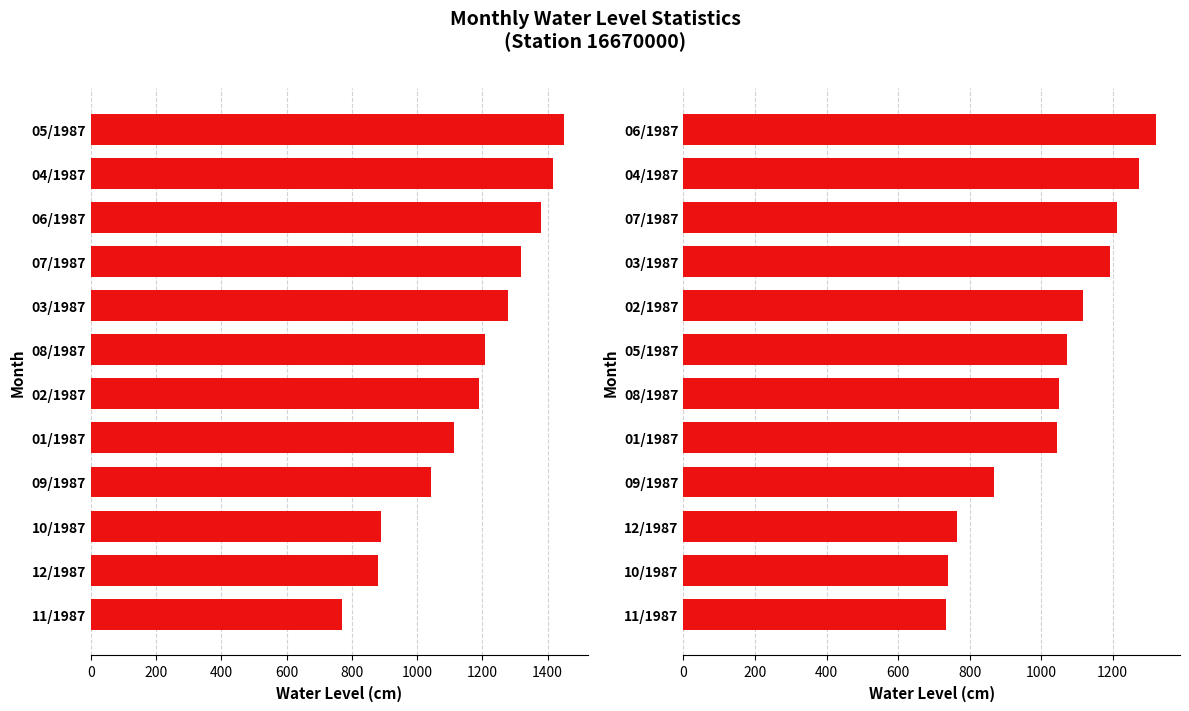

What is the smallest value displayed?

733